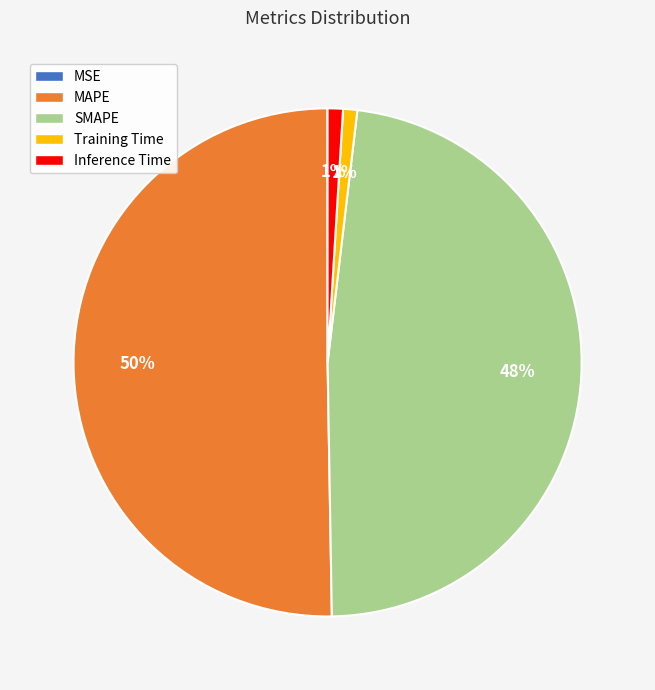

The MAPE slice represents 50% of the pie. True or false?

True